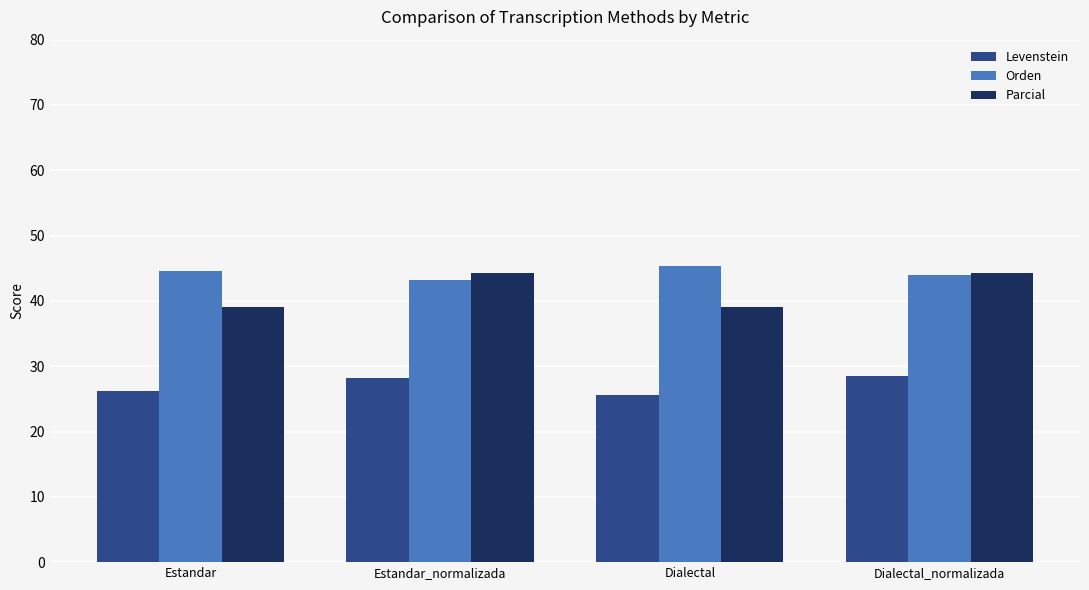

What is the minimum value for Parcial?

39.1